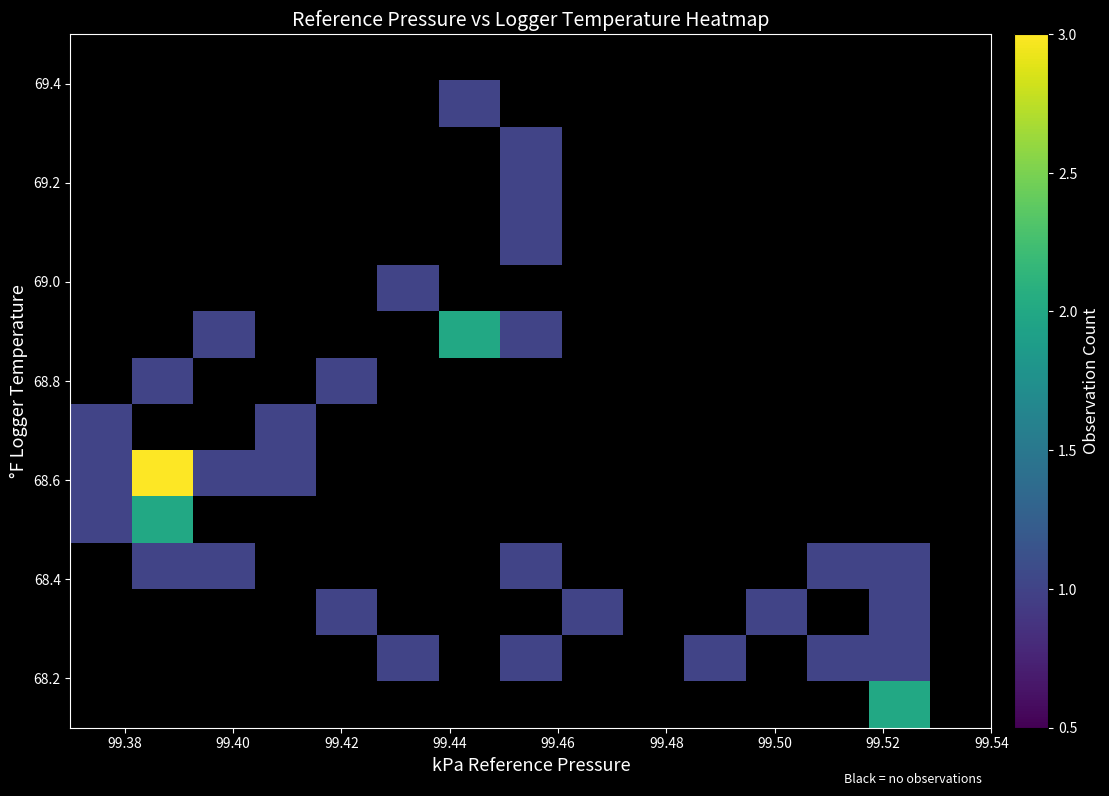

How many categories are shown in the chart?

15